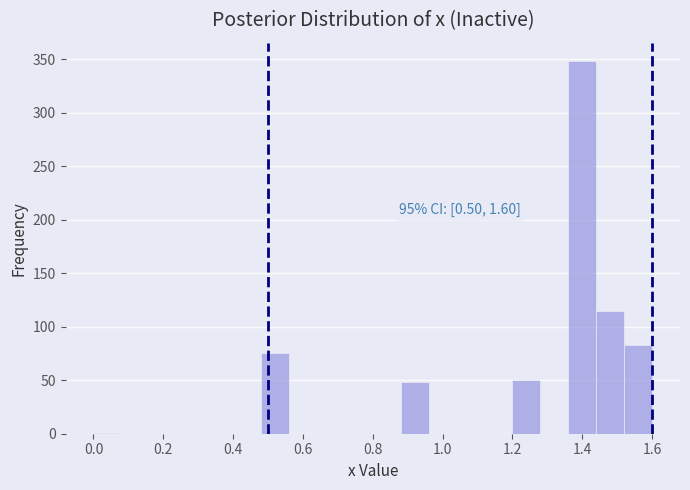

Over which range of the x-axis is the bar tallest?

1.36 to 1.44